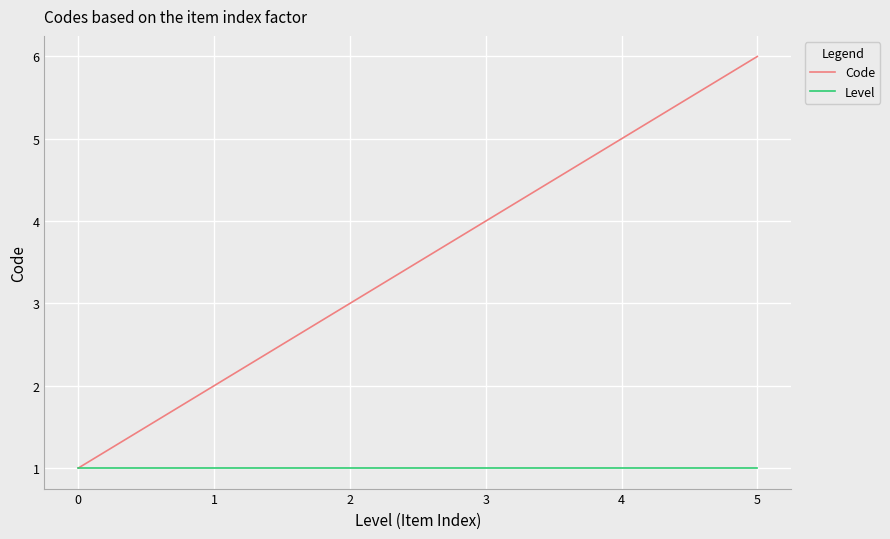

Reading left to right, what are all the values shown in this chart?

Code: 1	2	3	4	5	6
Level: 1	1	1	1	1	1